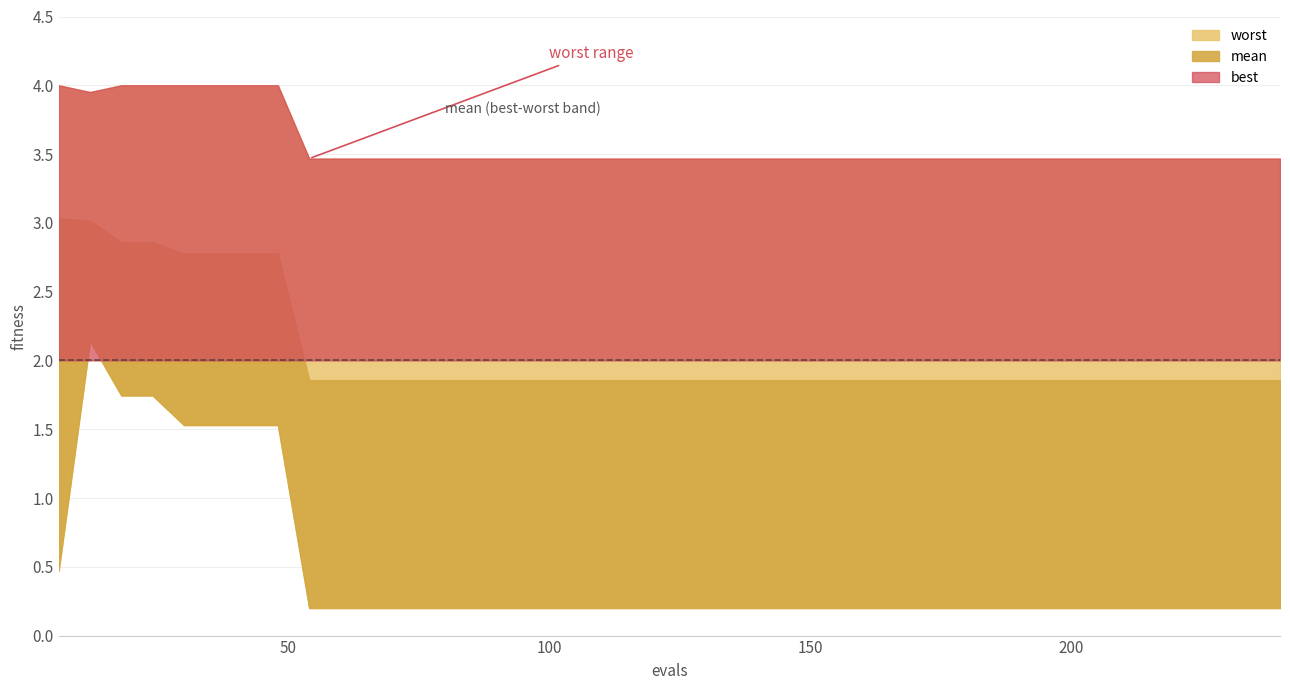

At which category does worst reach its first local valley?

1